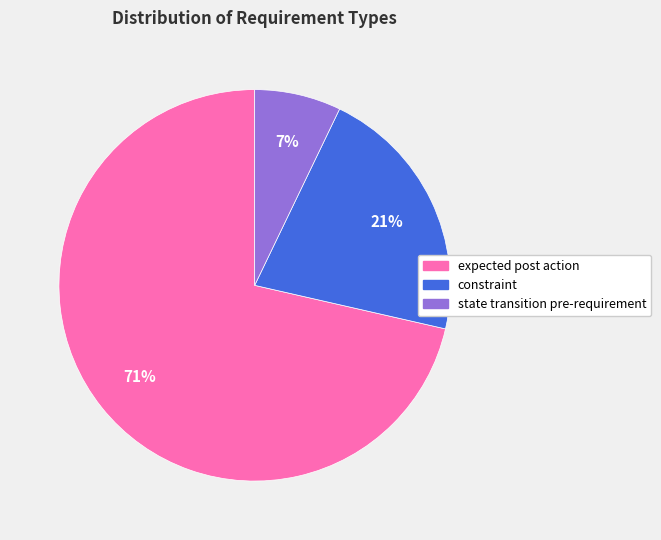

True or false: expected post action accounts for 71% of the total.

True